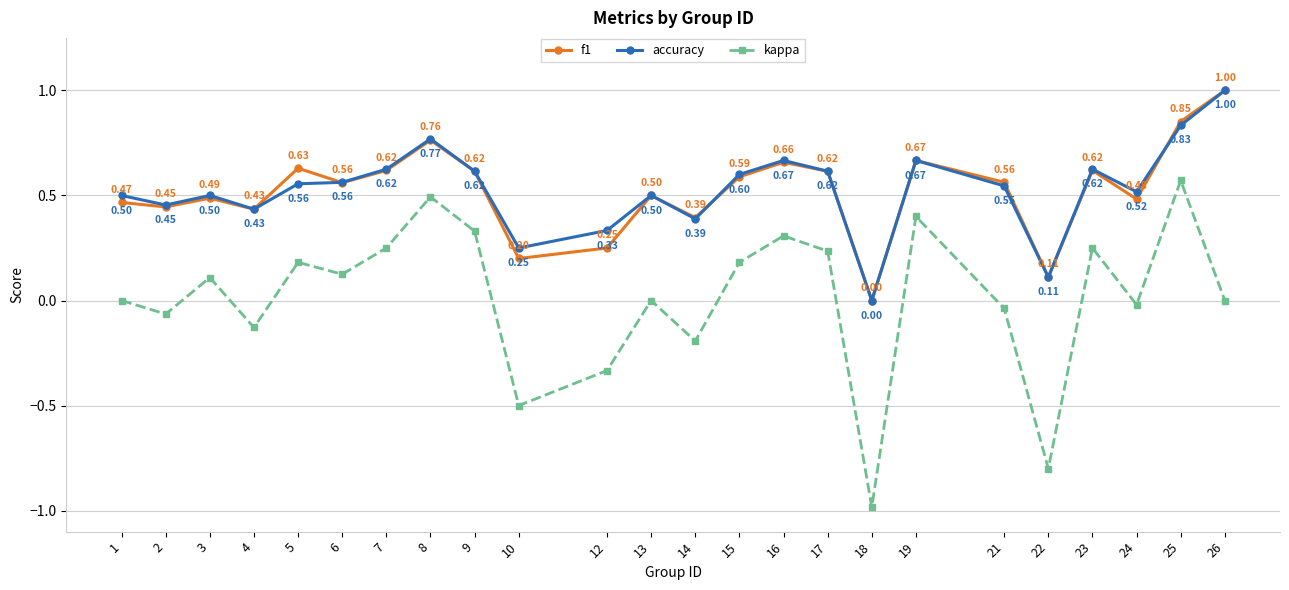

In f1, how many points are lower than both neighbors (excluding endpoints)?

8